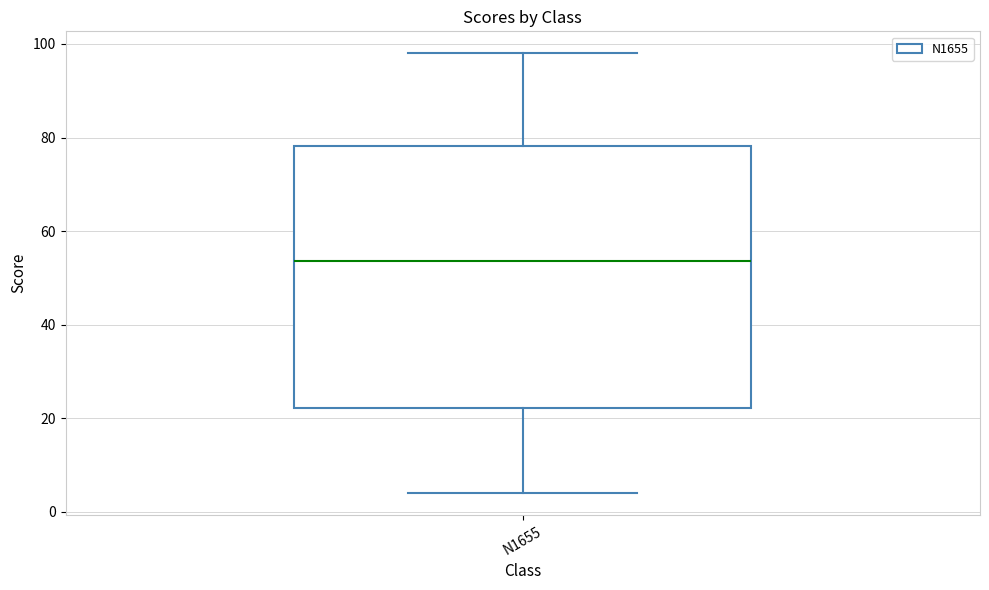

Transcribe this box plot: give where the median line is, the range the box spans, and where the two whiskers end, as read against the y-axis. The values are not printed on the chart, so give them approximately, as read against the axis.

median 54, box 22 to 78, whiskers 4 to 98